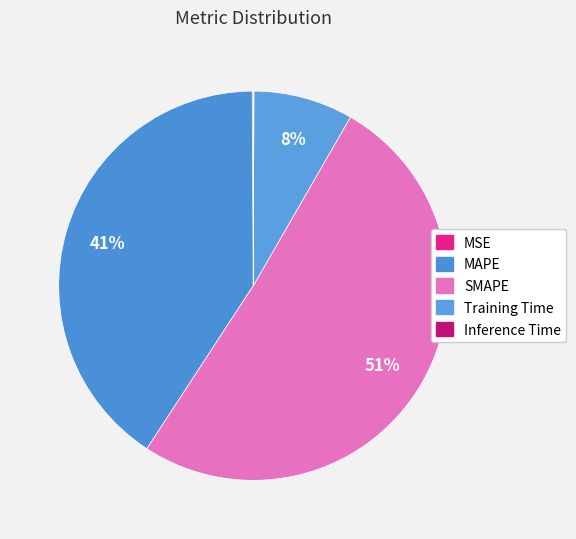

Rank the categories by value from lowest to highest.

Inference Time, MSE, Training Time, MAPE, SMAPE